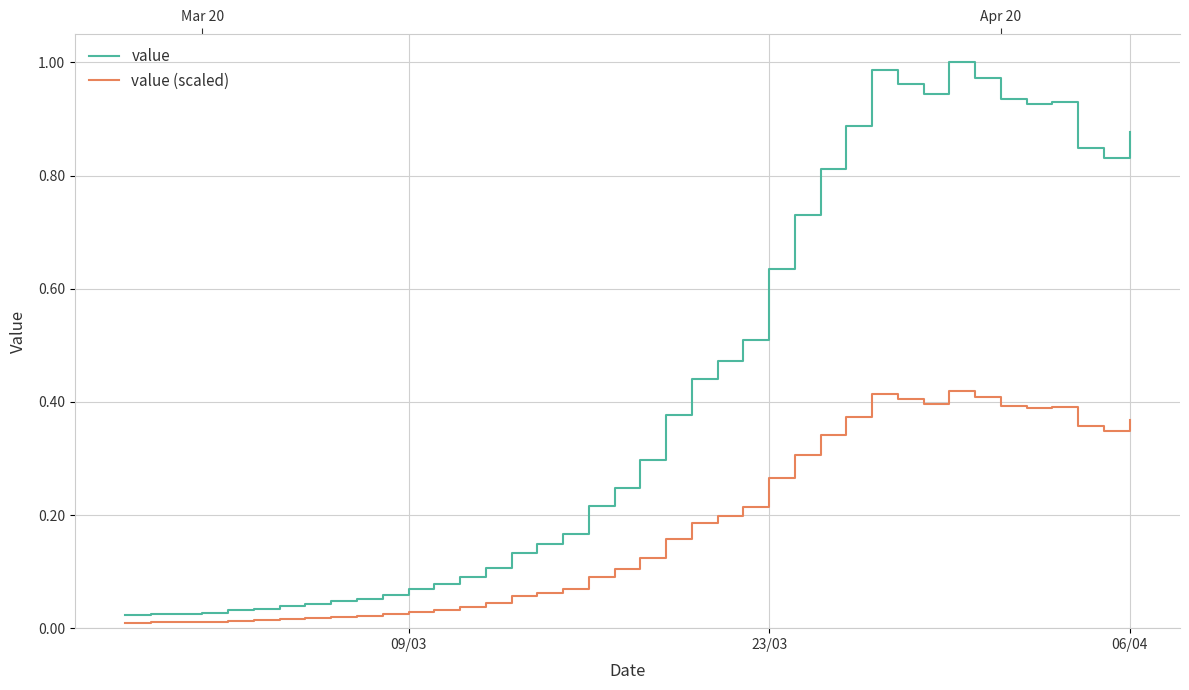

The value series shows 1.4 at 36. True or false?

False